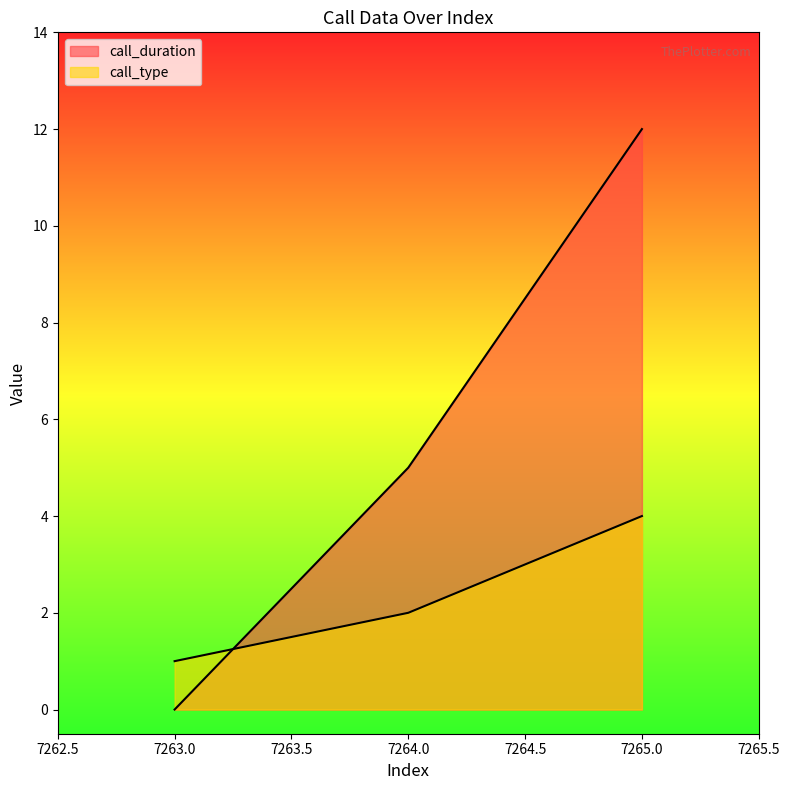

Count the call_type values in the range 1 to 4.

3